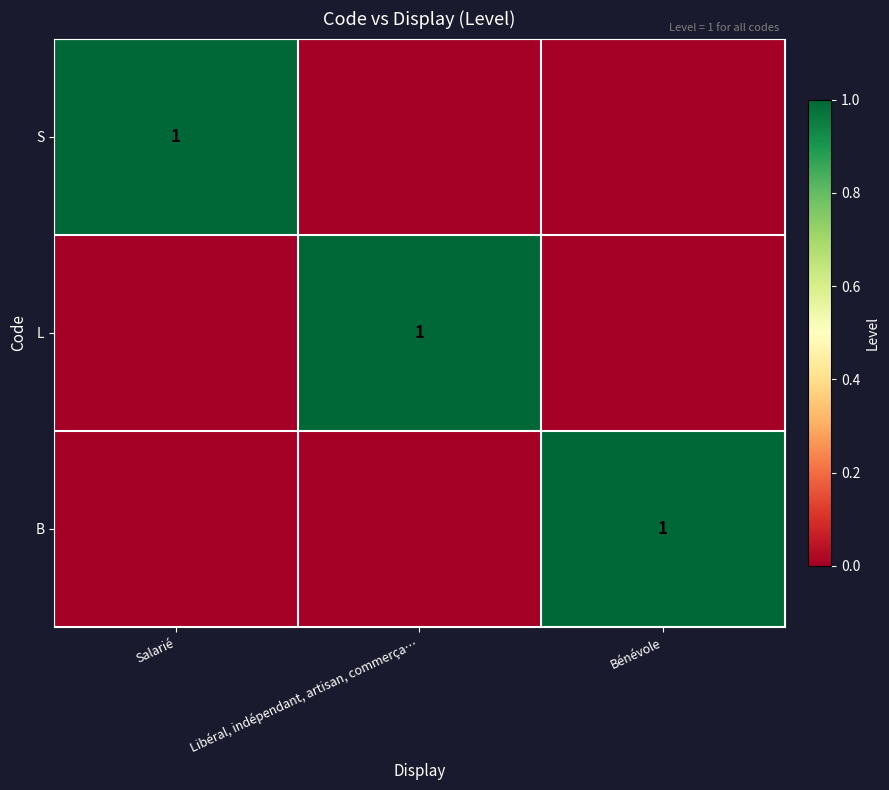

The S series shows 1 at Salarié. True or false?

True